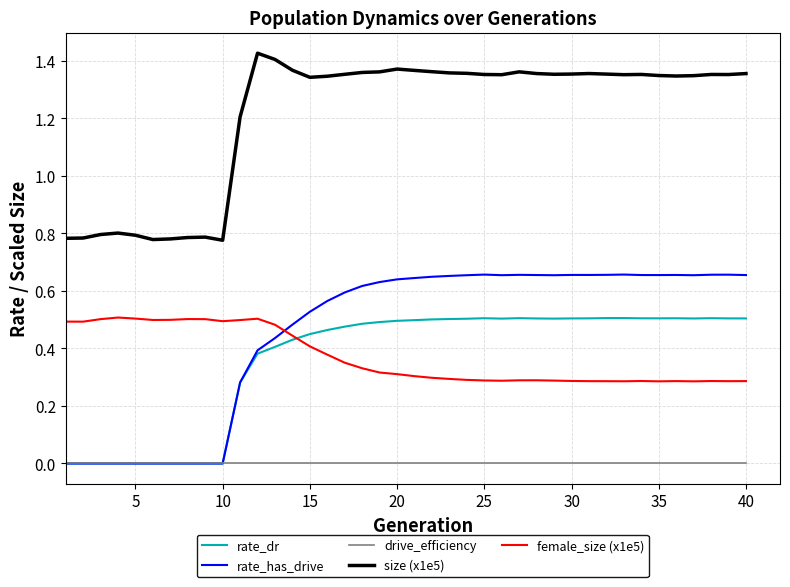

True or false: size (x1e5) and rate_has_drive cross at least once.

False